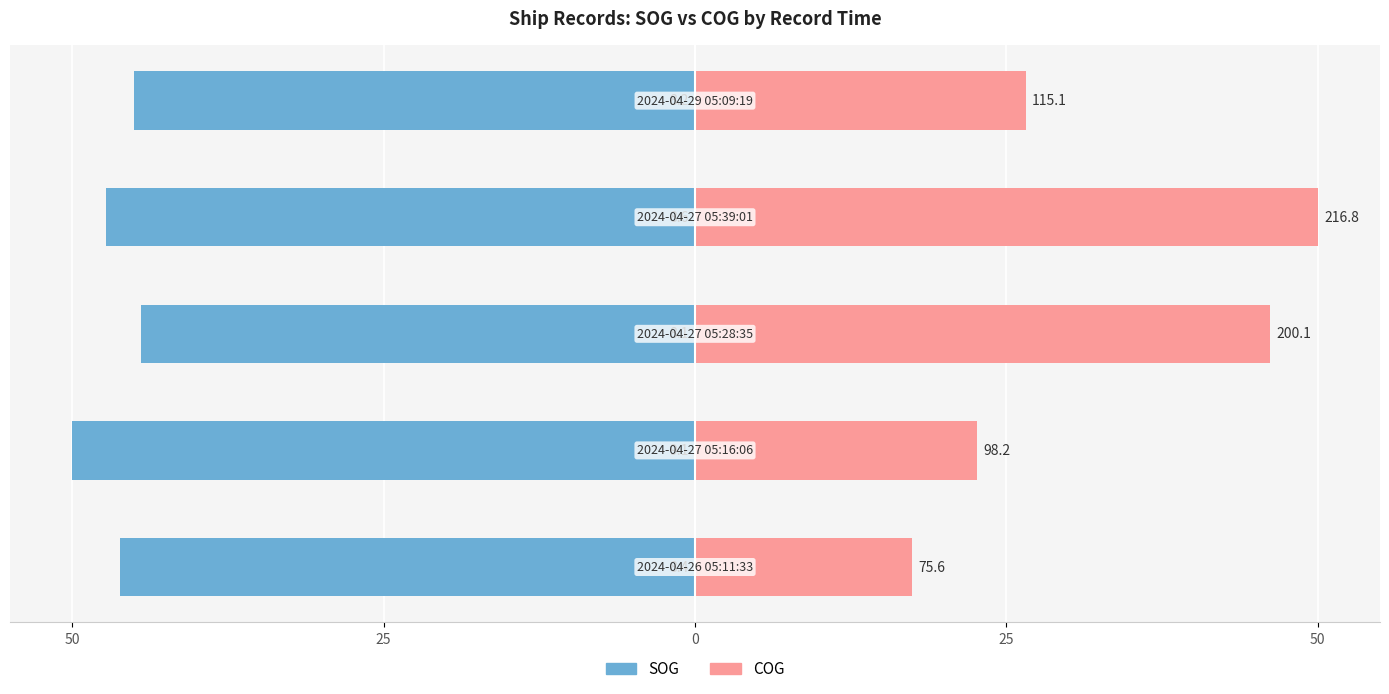

List the series in order of their overall mean, highest first.

COG, SOG